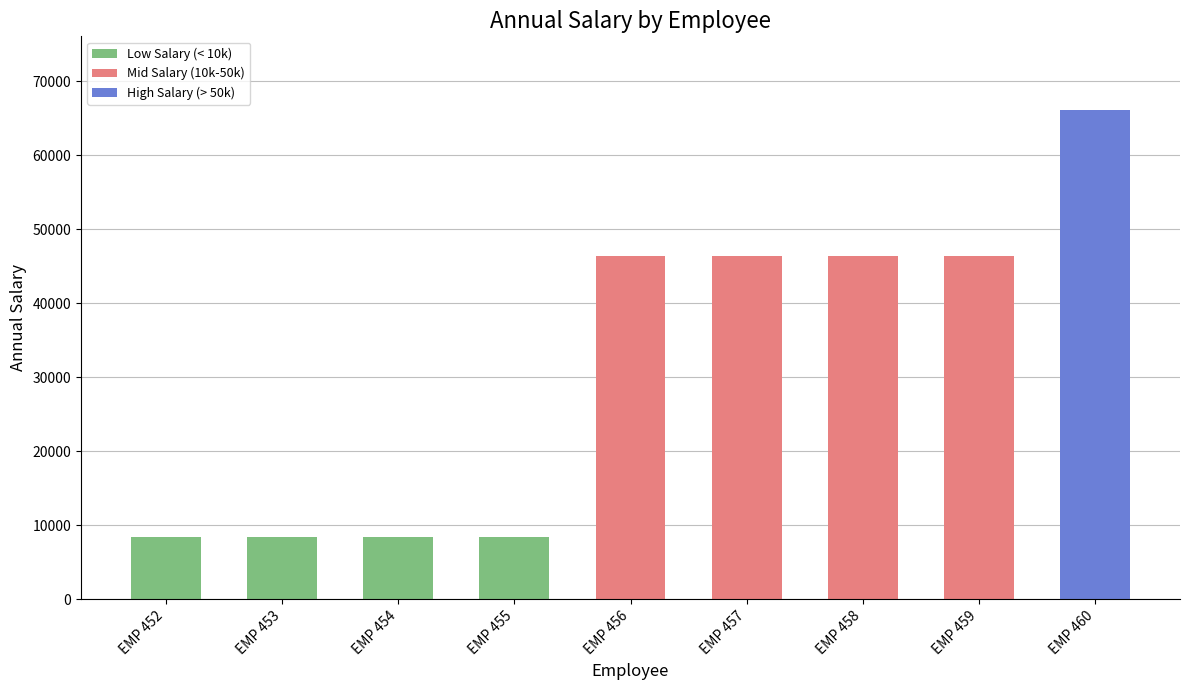

What is the greatest value displayed?

66170.0